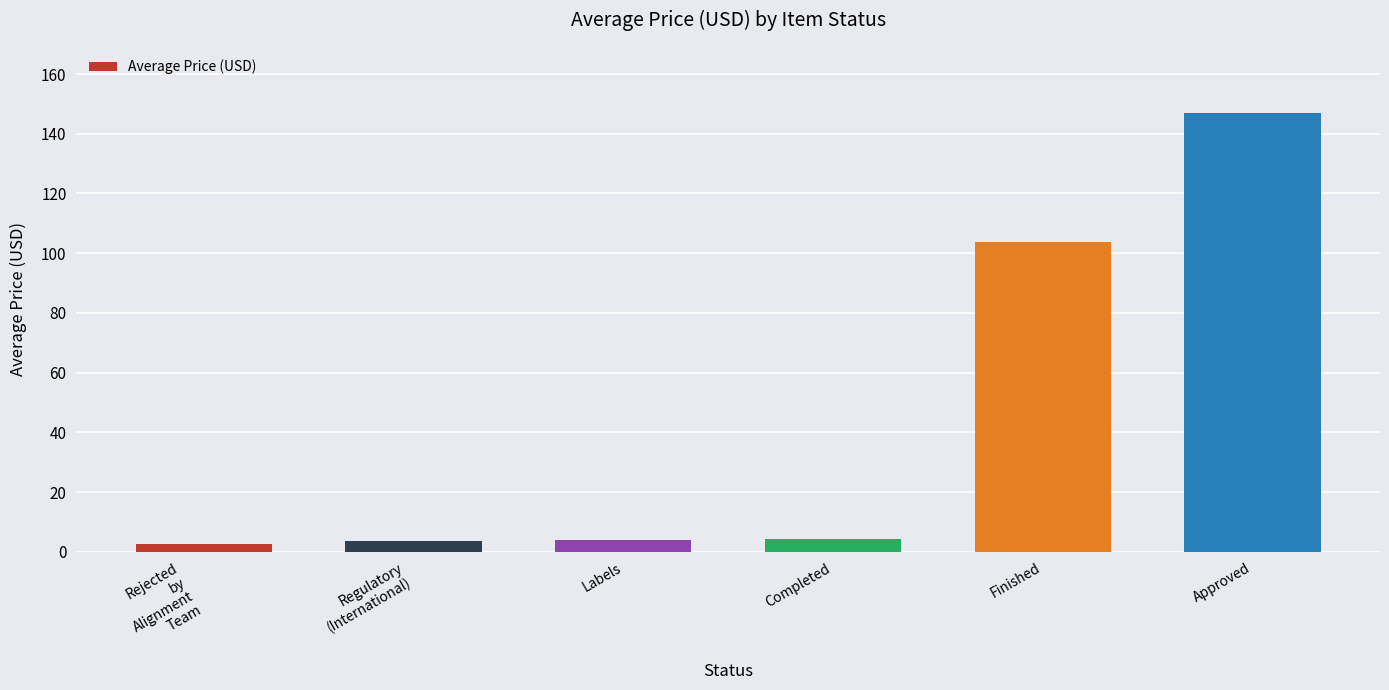

What is the label of the 4th bar from the right?

Labels